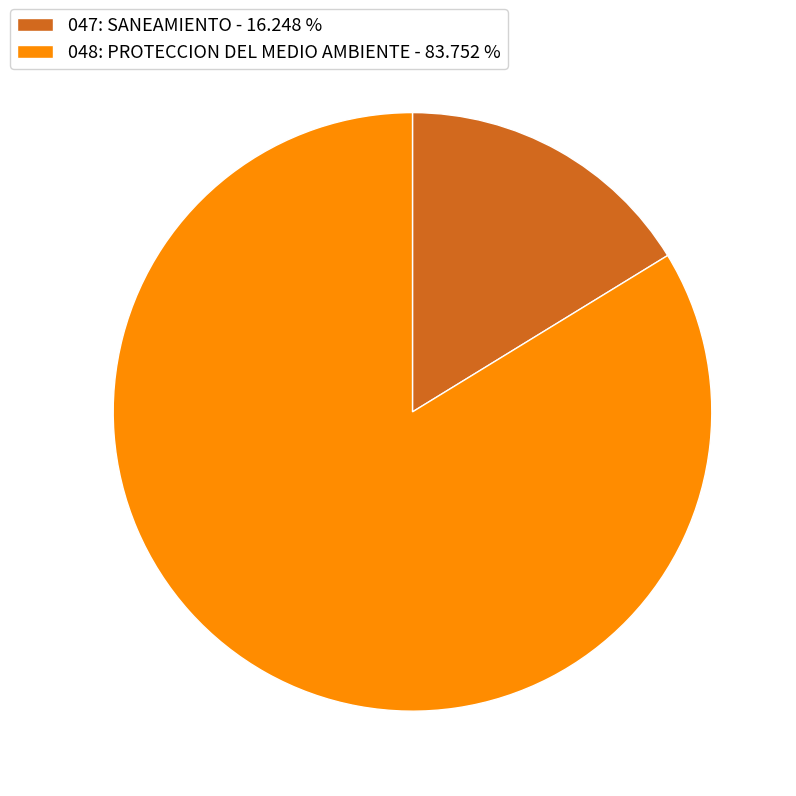

Rank the categories by value from highest to lowest.

048: PROTECCION DEL MEDIO AMBIENTE, 047: SANEAMIENTO